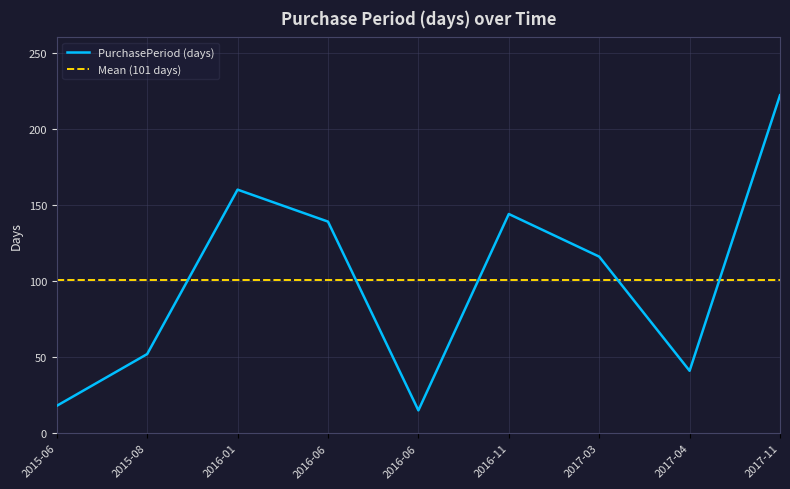

Reading left to right, list all the values displayed in this chart.

2015-06=18	2015-08=52	2016-01=160	2016-06=139	2016-06=15	2016-11=144	2017-03=116	2017-04=41	2017-11=222